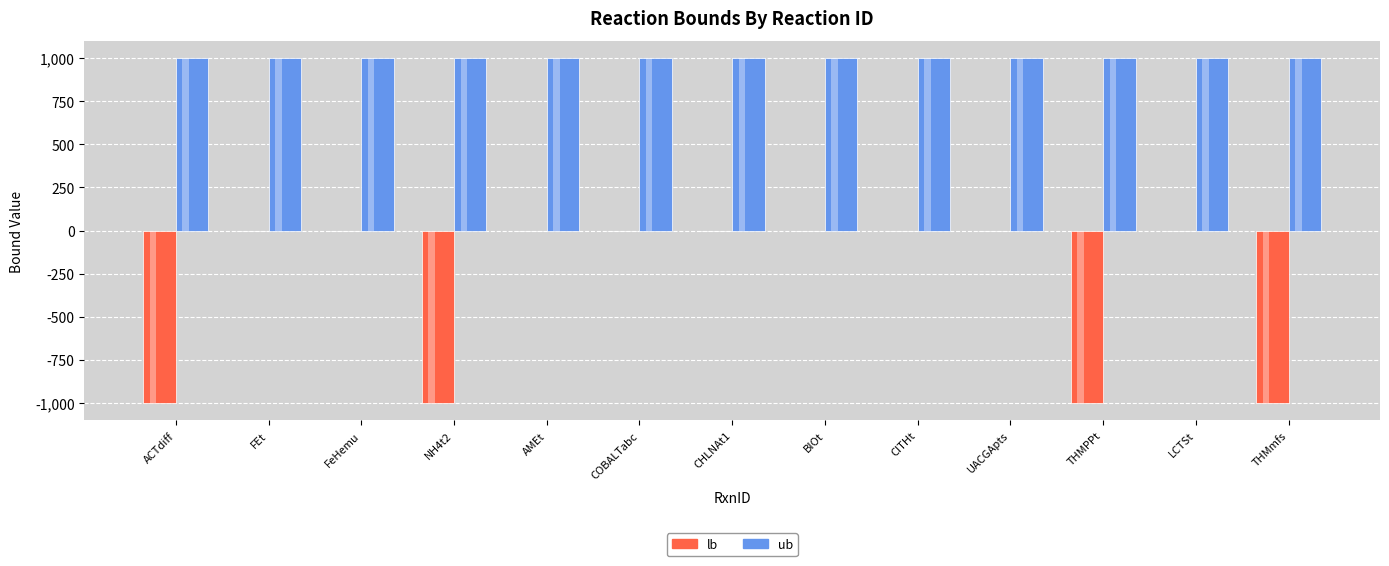

What is the sum of all ub values?

13000